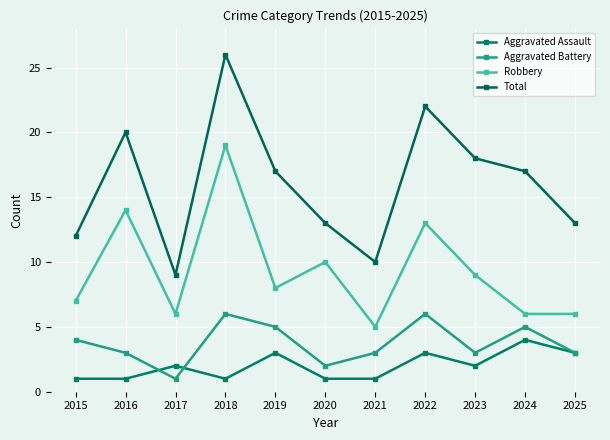

What is the value of the Aggravated Battery point at the 4th from the left?

6